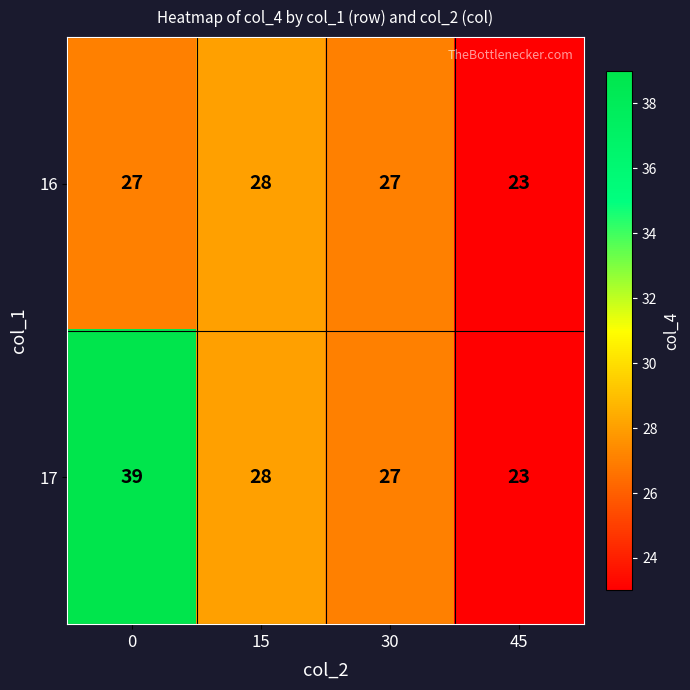

At how many categories does at least one series exceed 36?

1